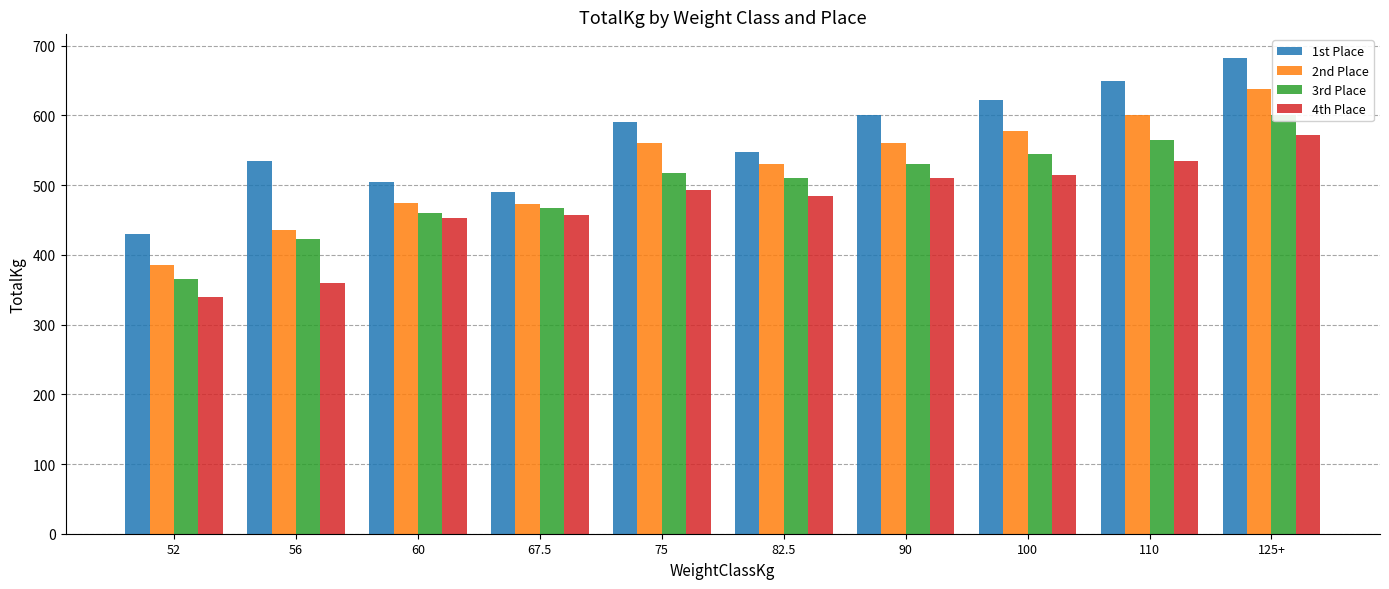

How many distinct data groups are displayed?

4